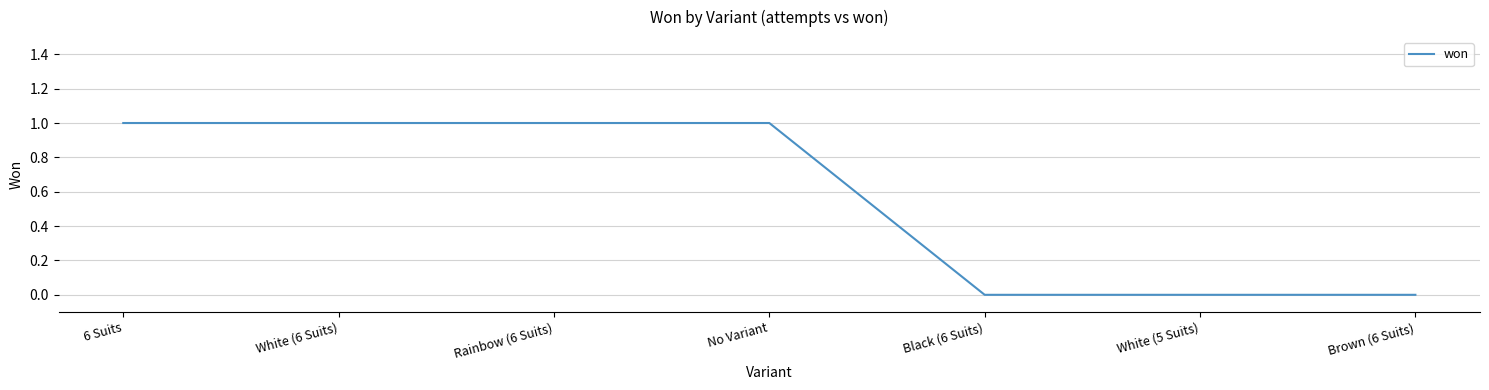

Count the values in the range 0 to 1.

7